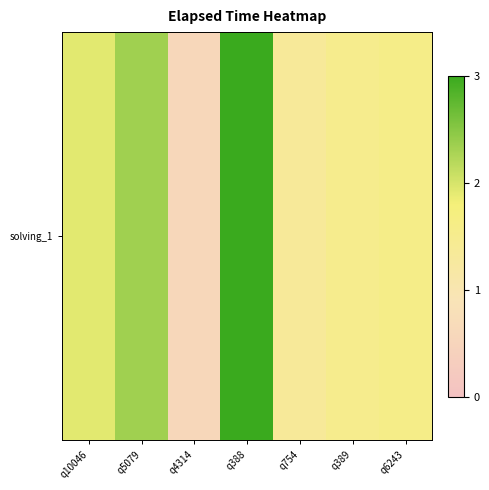

Is it true that the value at q4314 is 0.6?

True